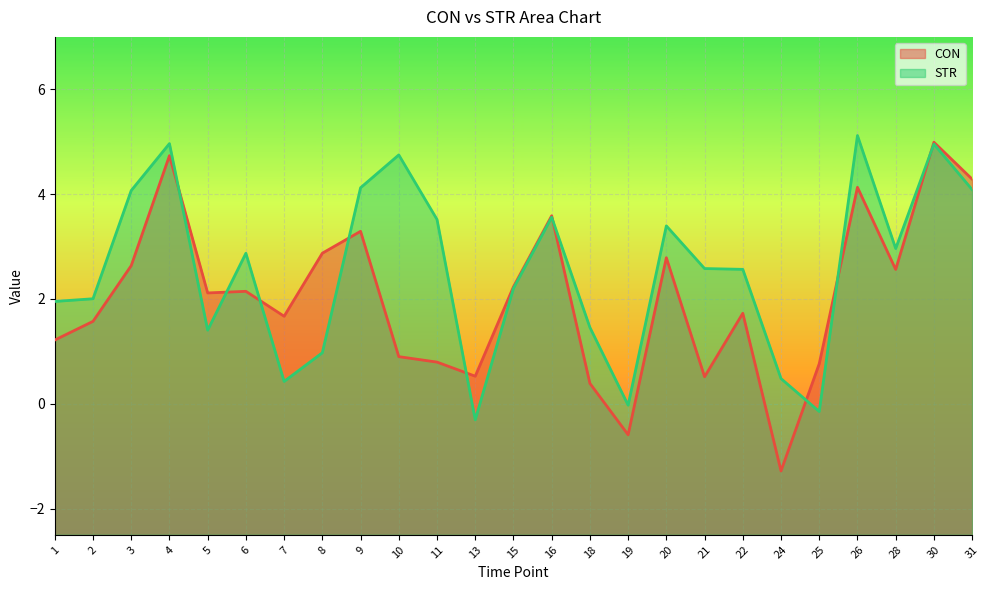

What is the difference between the second highest and minimum values in the STR series?

5.3